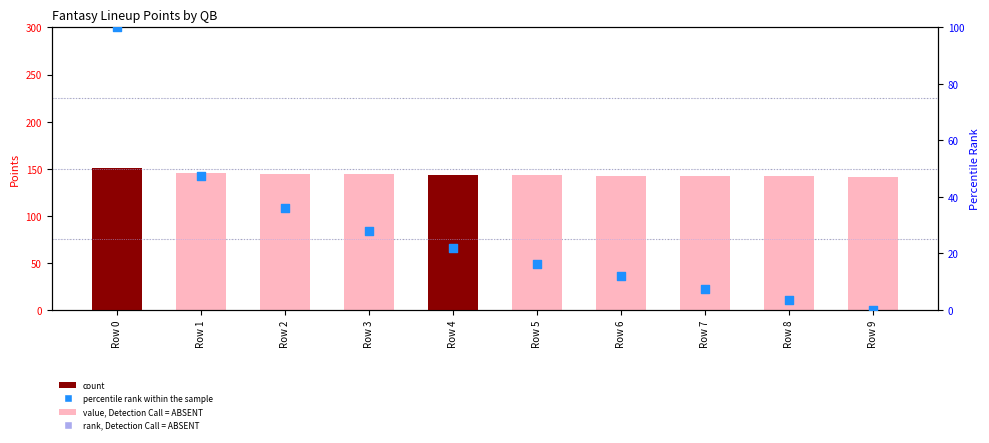

Is the value of percentile rank within the sample at Row 9 greater than the value of Points at Row 6?

No